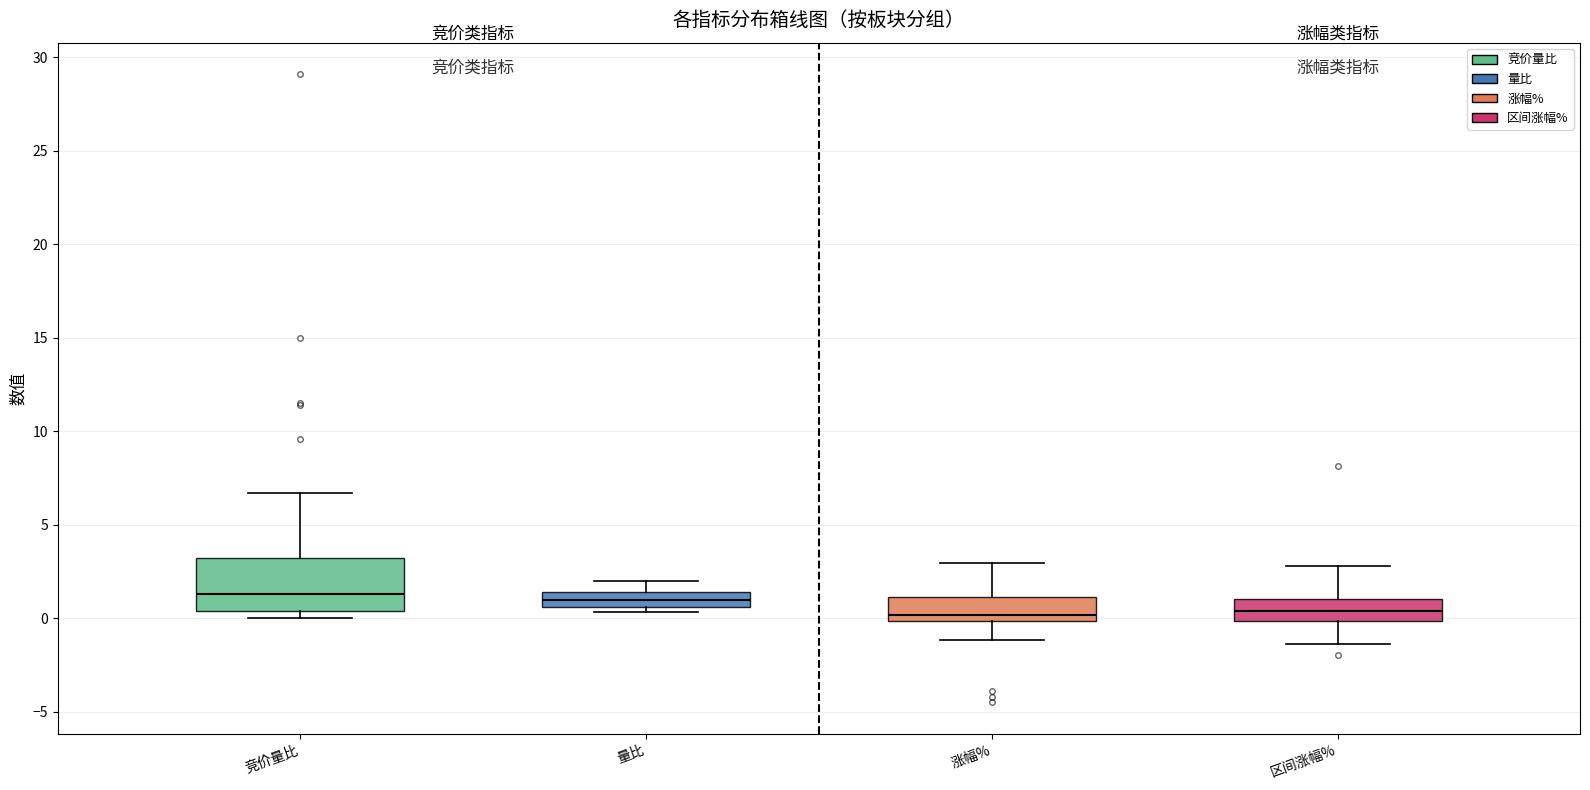

Comparing the boxes themselves (not the whiskers), which one is the tallest?

竞价量比